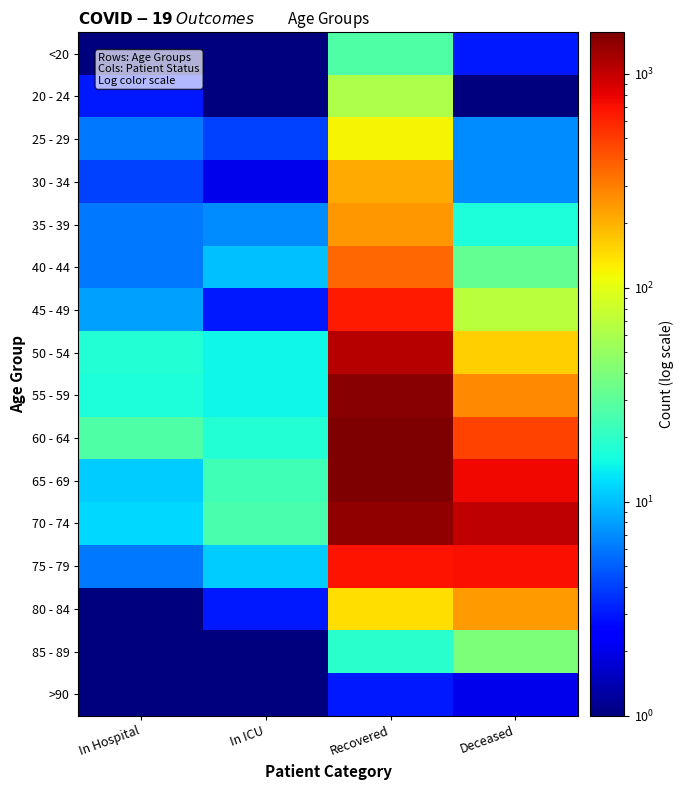

What is the greatest value displayed?

1563.0